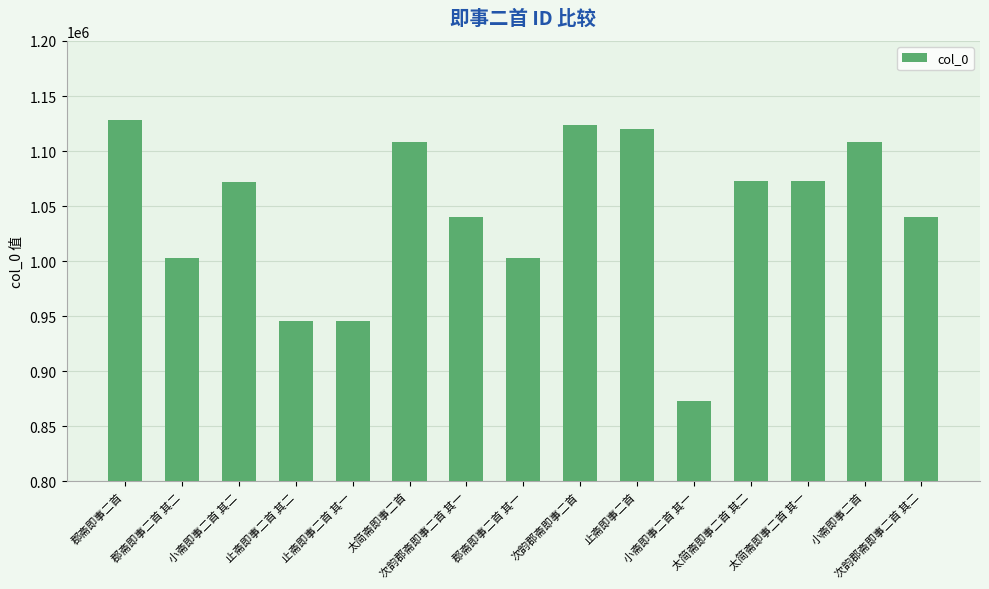

What is the smallest value displayed?

873117